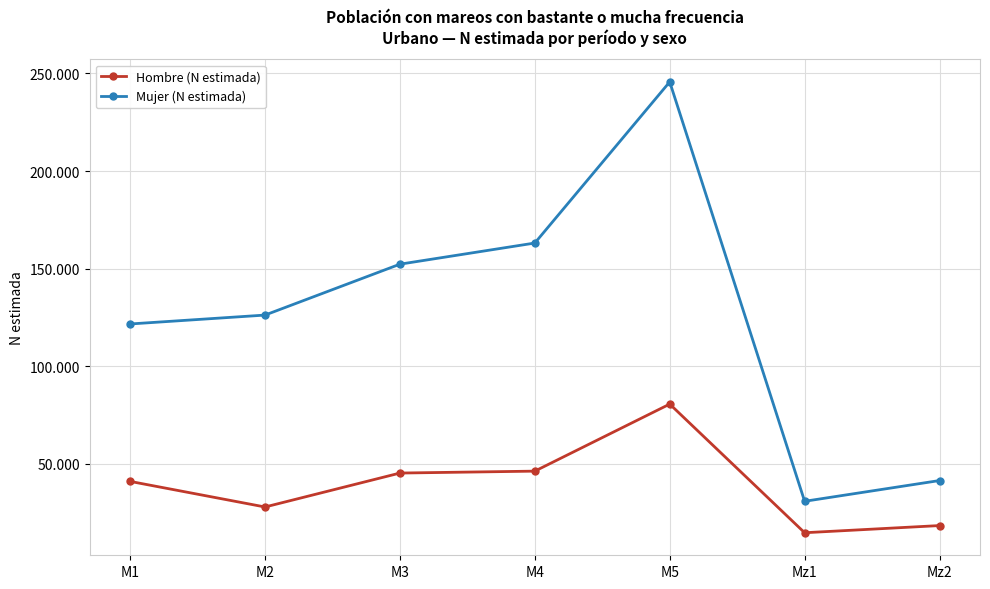

At which label is Hombre (N estimada) closest to 47726?

M4